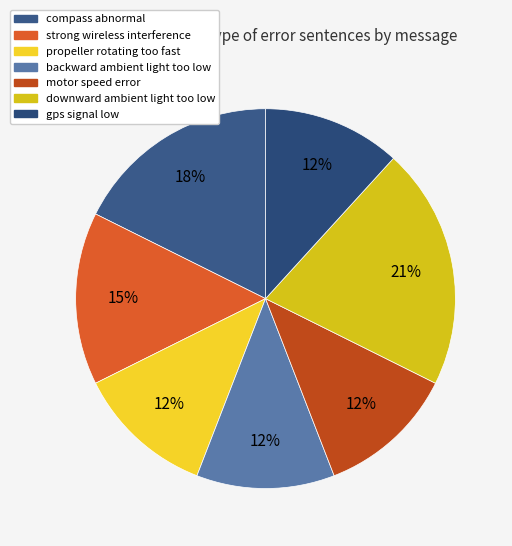

How many slices are in this pie chart?

7